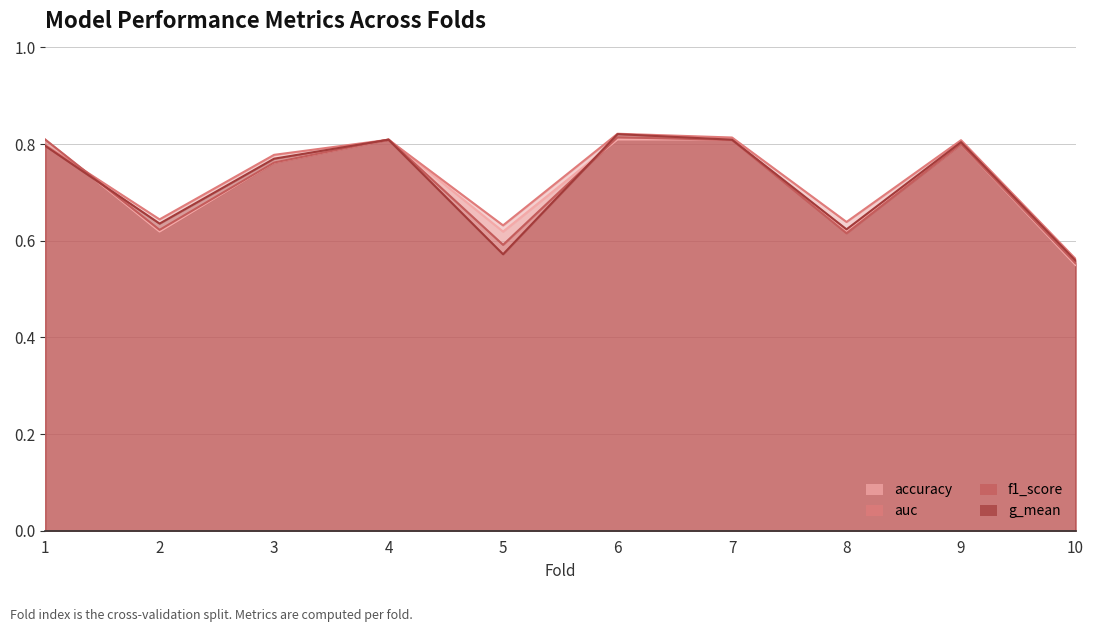

True or false: auc and f1_score cross at least once.

True